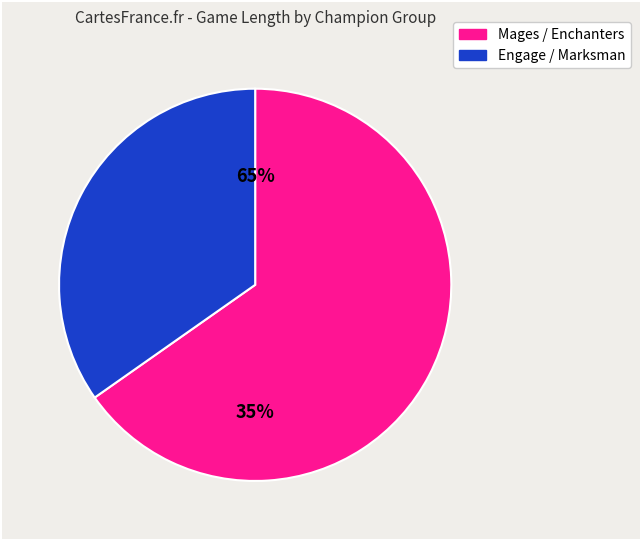

Is it true that Lulu is 29% of the pie?

False